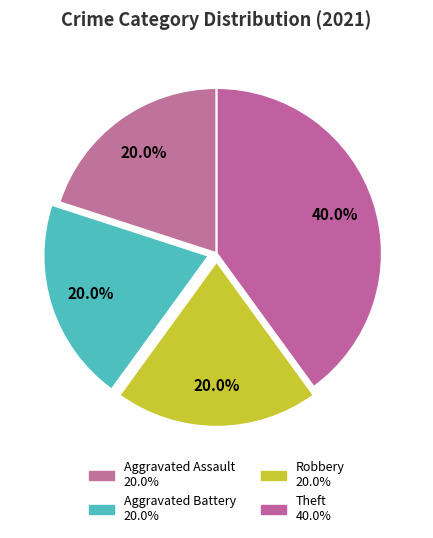

What percentage is the Aggravated Battery slice, to the nearest percent?

20%